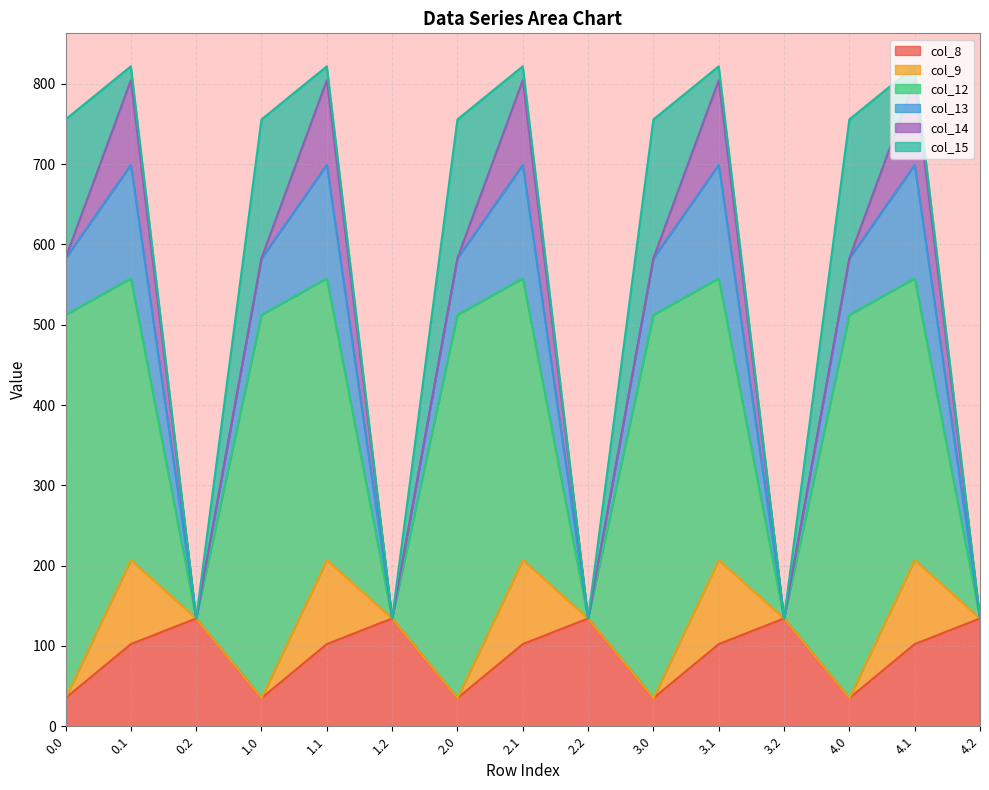

Where is the first local maximum for col_12?

1.0